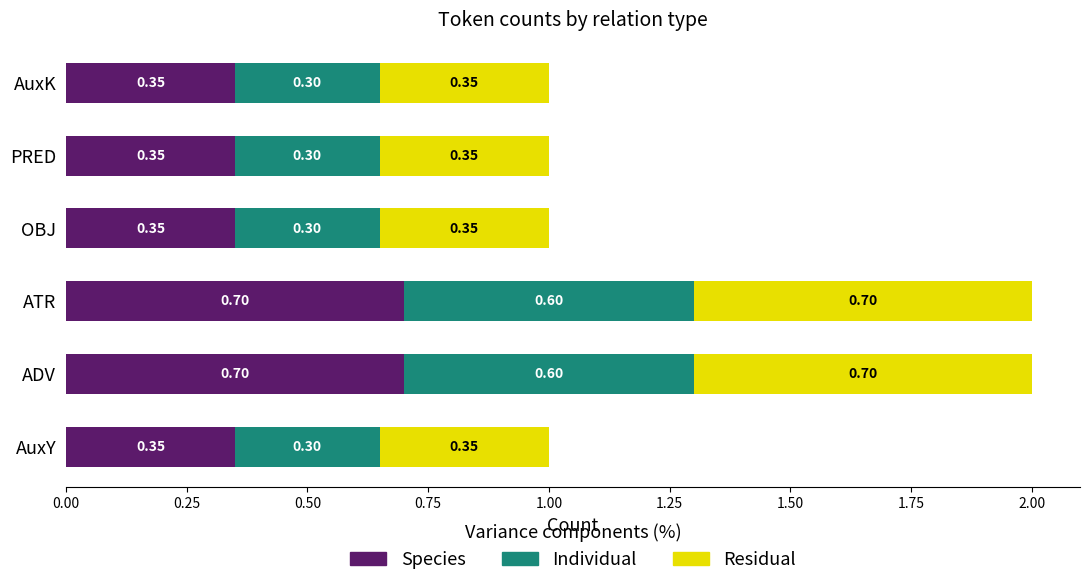

What is the total value across all series at PRED?

1.0